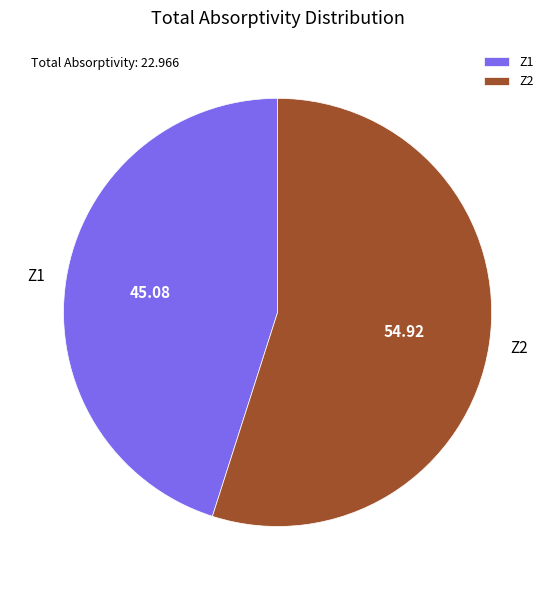

Rank the categories by value from highest to lowest.

Z2, Z1